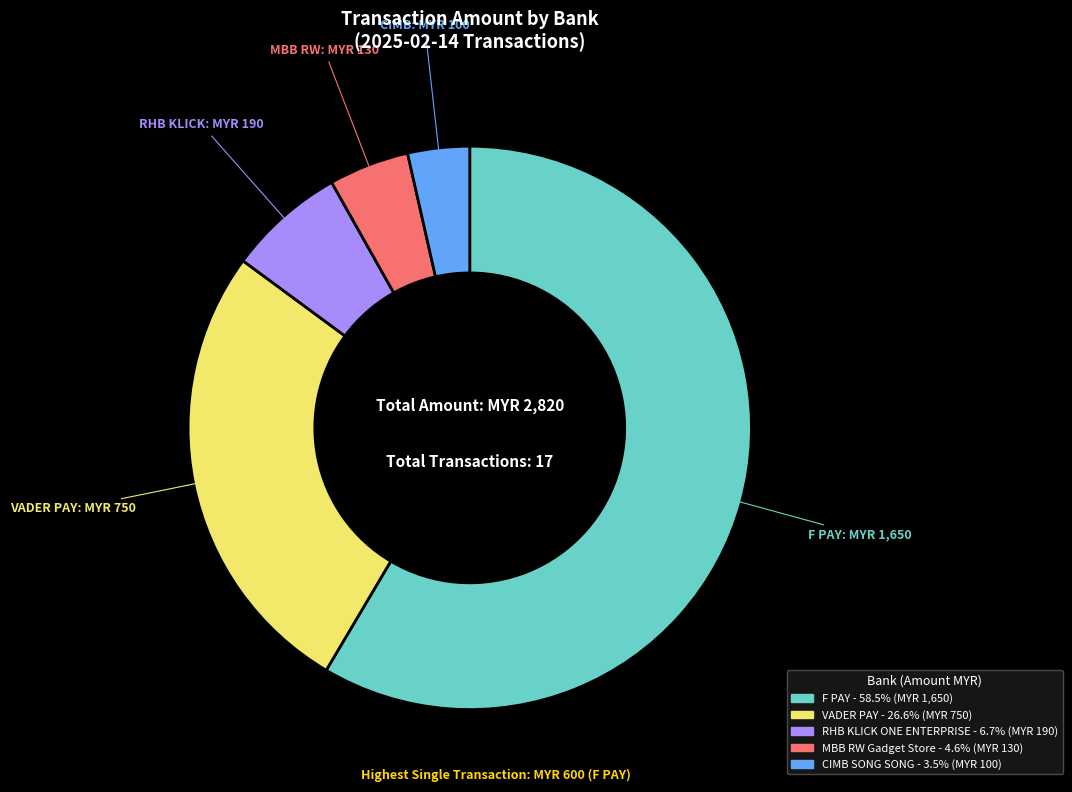

How many slices are in this pie chart?

5